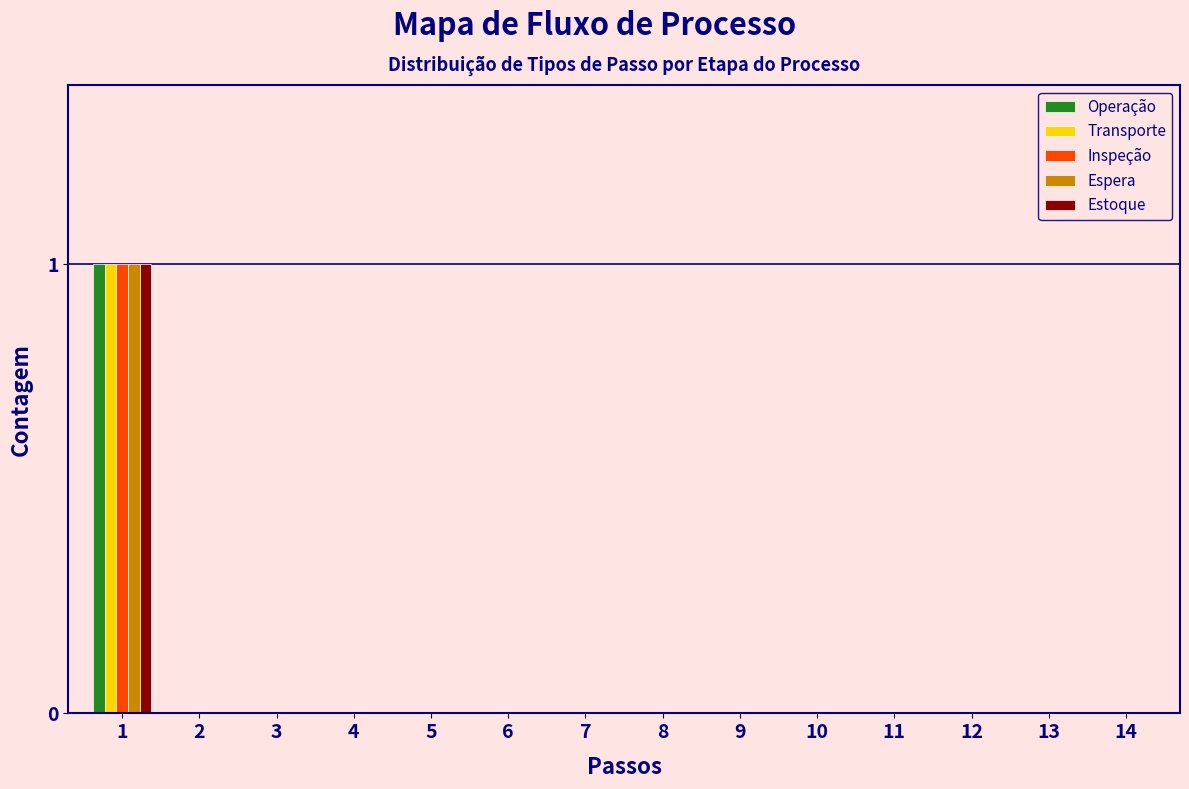

The value of Estoque at 12 is 1. True or false?

False